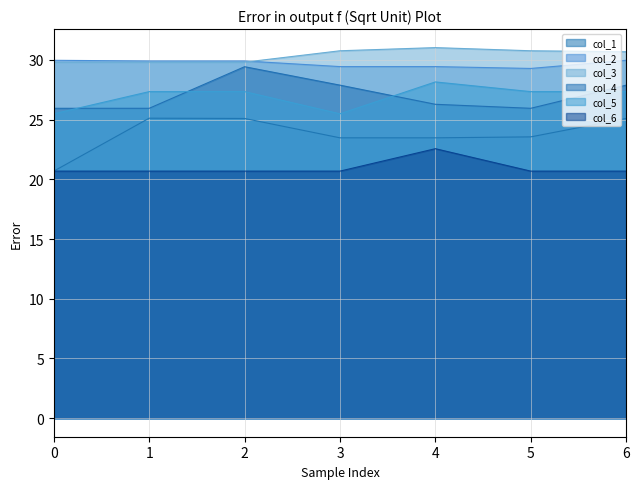

True or false: col_4 has more than 1 points higher than both neighbors.

False